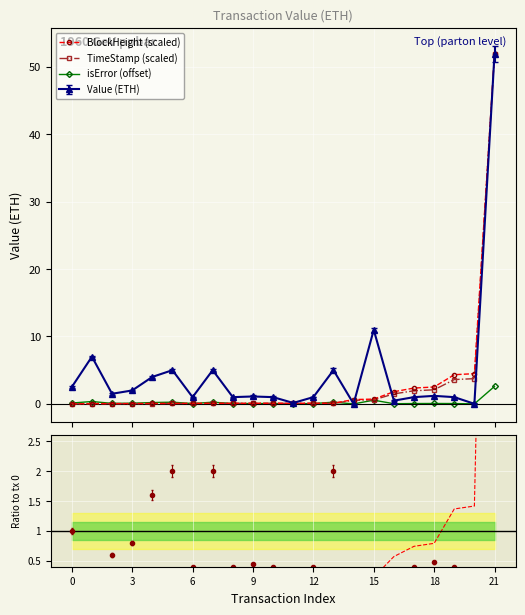

What is the maximum value shown in the chart?

51.9